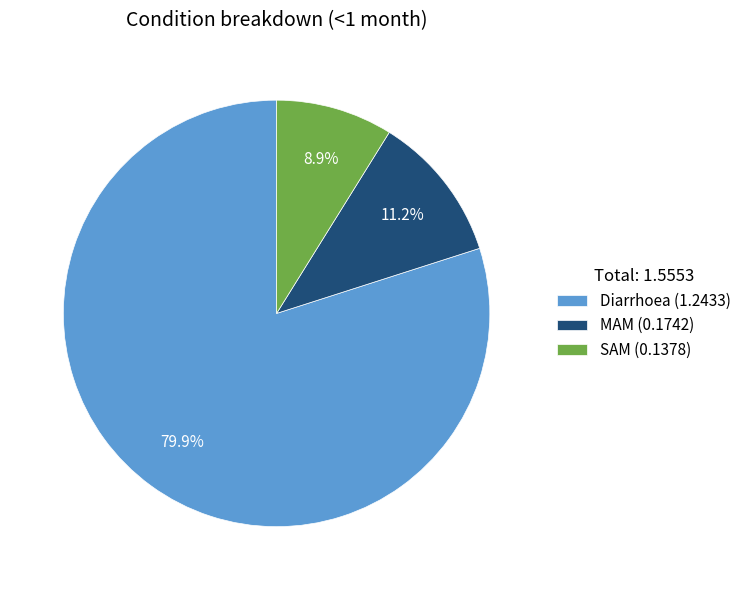

What is the majority slice?

Diarrhoea